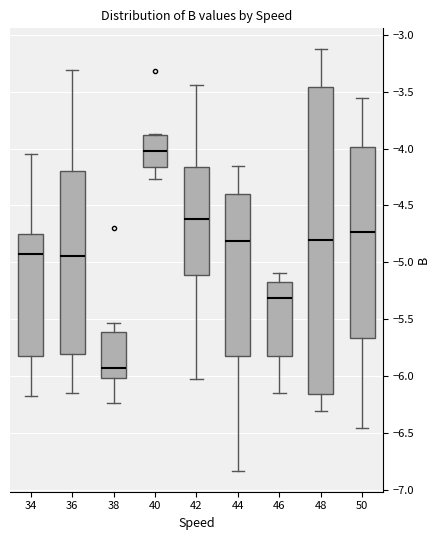

Reading left to right, transcribe this box plot: for each box, give where its median line is, the range the box spans, and where its two whiskers end, as read against the y-axis. The values are not printed on the chart, so give them approximately, as read against the axis.

34: median -4.90, box -5.80 to -4.75, whiskers -6.15 to -4.05
36: median -4.95, box -5.80 to -4.20, whiskers -6.15 to -3.30
38: median -5.90, box -6.00 to -5.60, whiskers -6.25 to -5.55
40: median -4.00, box -4.15 to -3.90, whiskers -4.25 to -3.85
42: median -4.60, box -5.10 to -4.15, whiskers -6.00 to -3.45
44: median -4.80, box -5.80 to -4.40, whiskers -6.85 to -4.15
46: median -5.30, box -5.80 to -5.15, whiskers -6.15 to -5.10
48: median -4.80, box -6.15 to -3.45, whiskers -6.30 to -3.15
50: median -4.75, box -5.65 to -4.00, whiskers -6.45 to -3.55